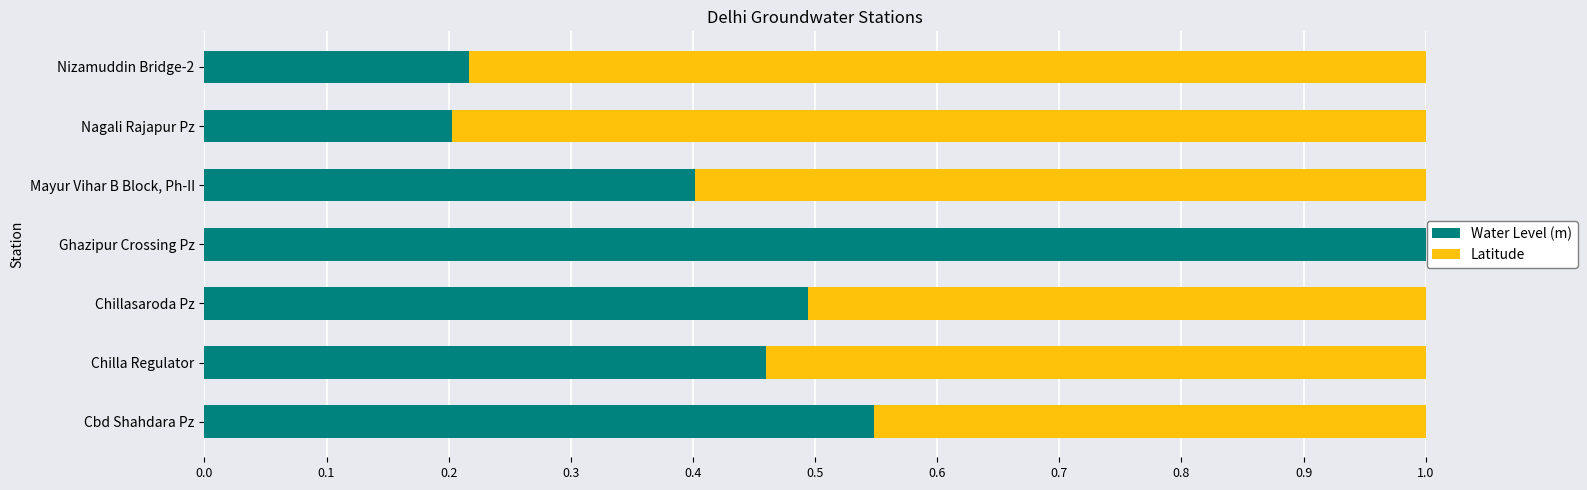

The value of Water Level (m) at Ghazipur Crossing Pz is 1.5. True or false?

False